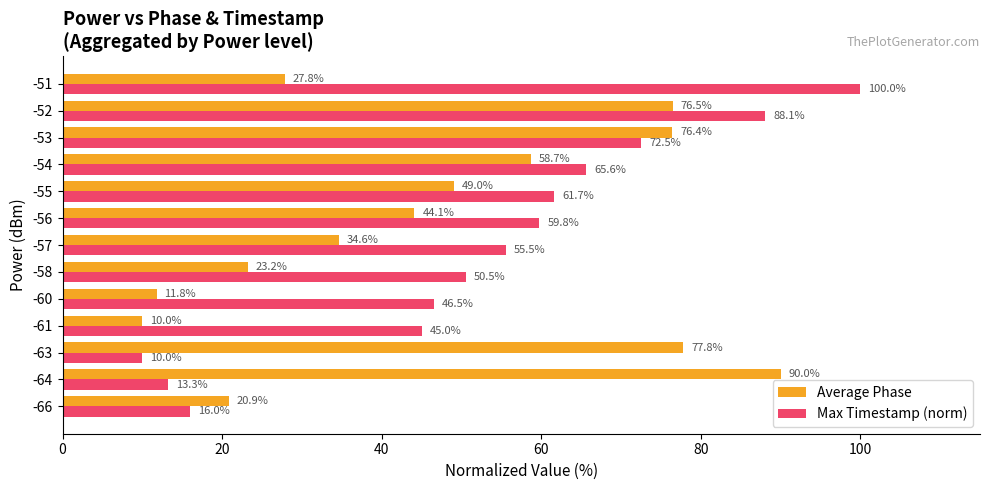

Read the Average Phase value at -61.

10.0